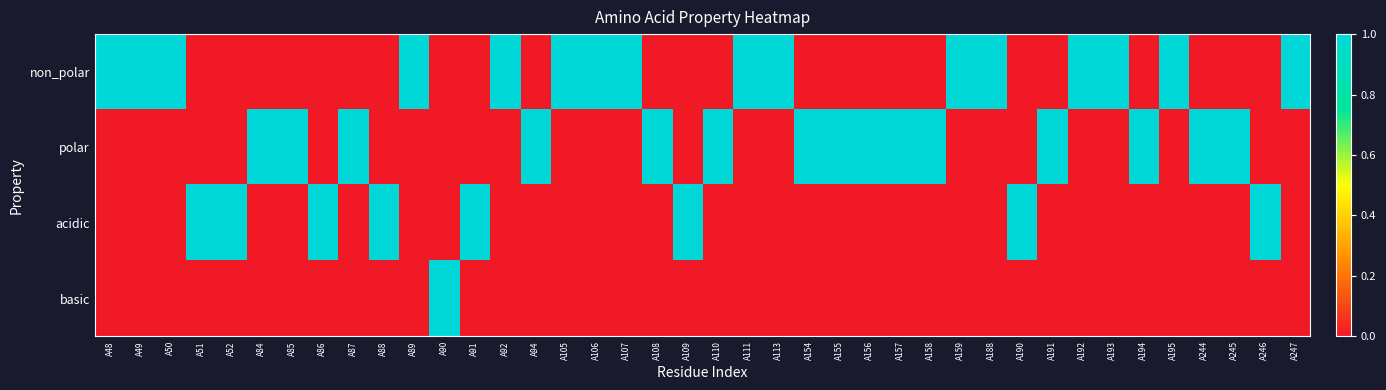

Which series has the largest total across all categories?

non_polar